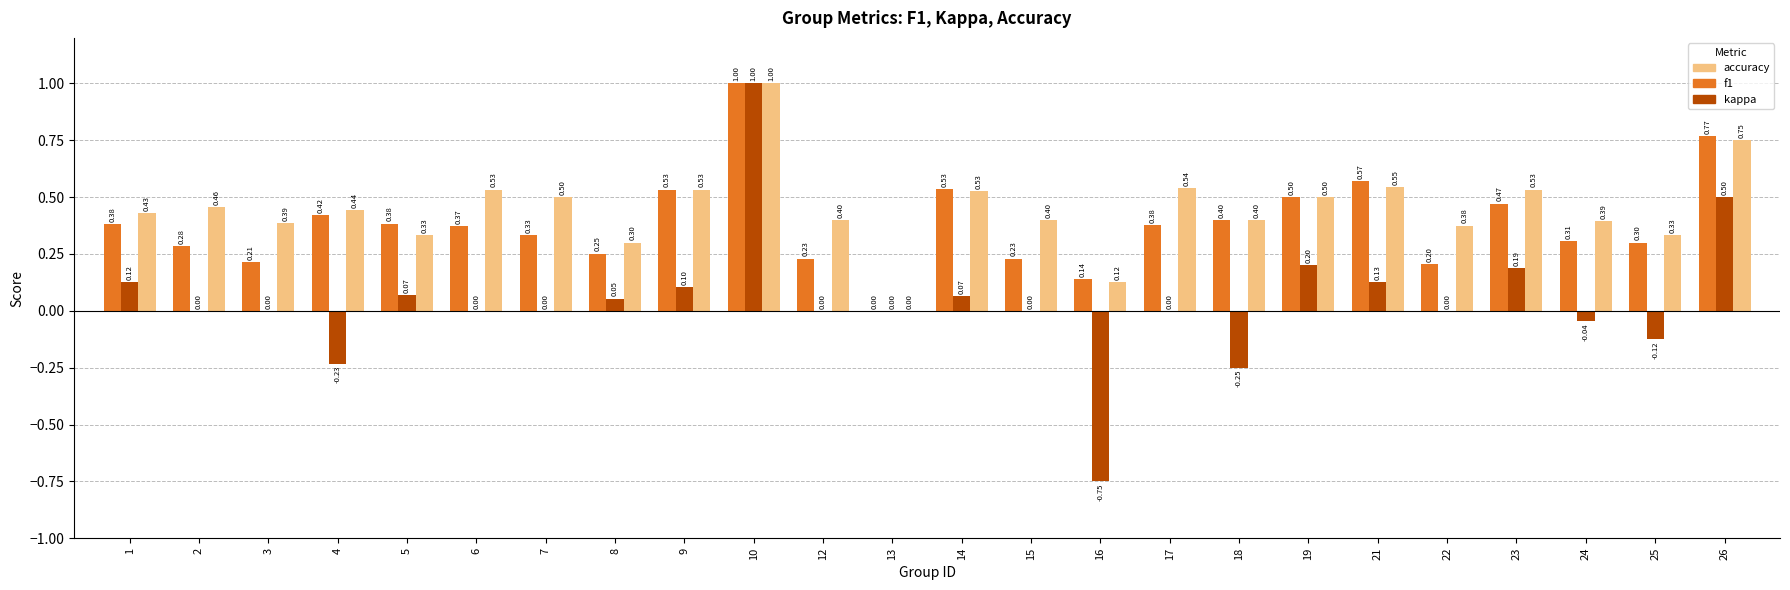

Which category has the highest value across all series?

10